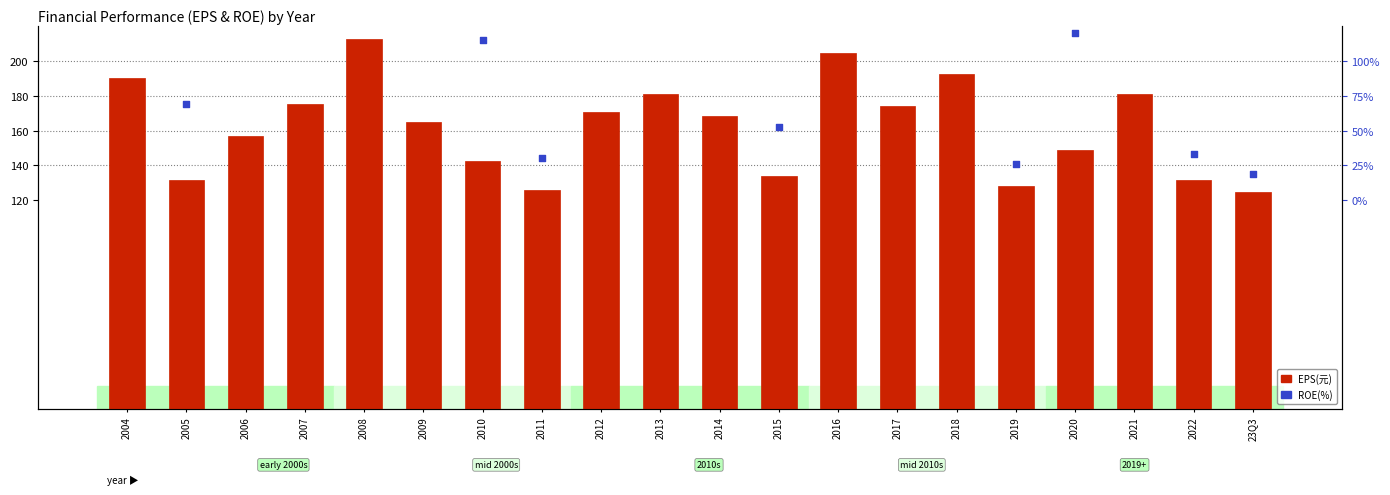

What is the total value across all series at 2019?

269.1